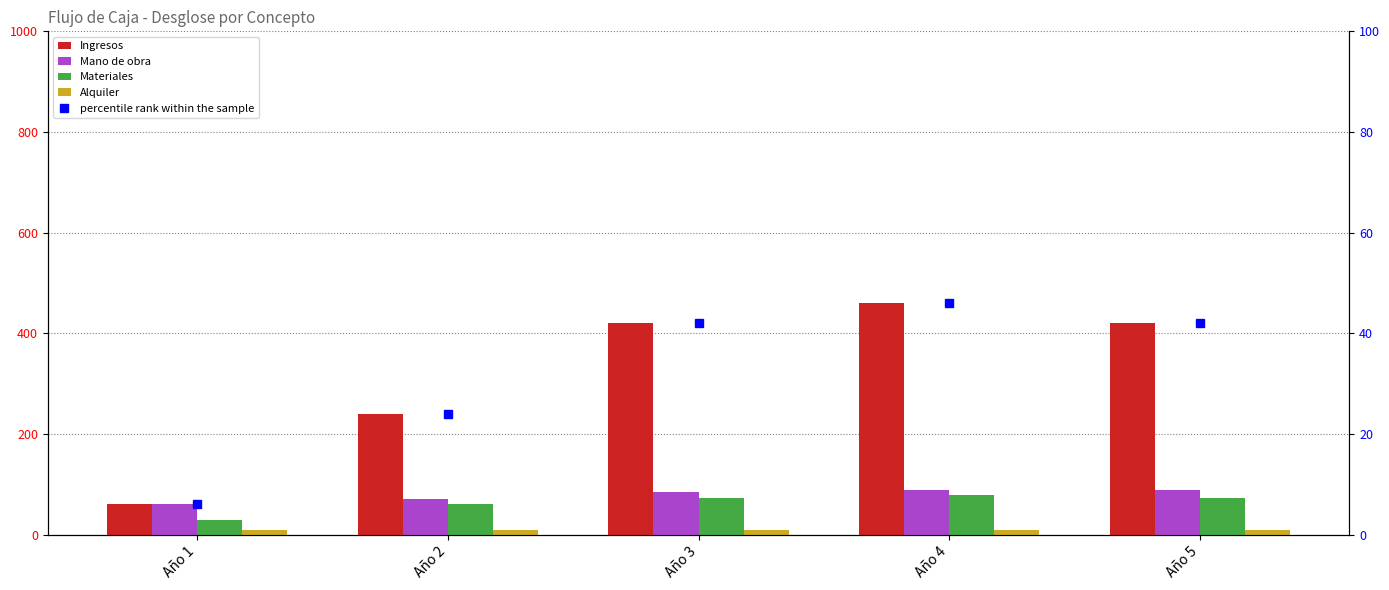

What is the spread (max minus min) of values at Año 1?

54